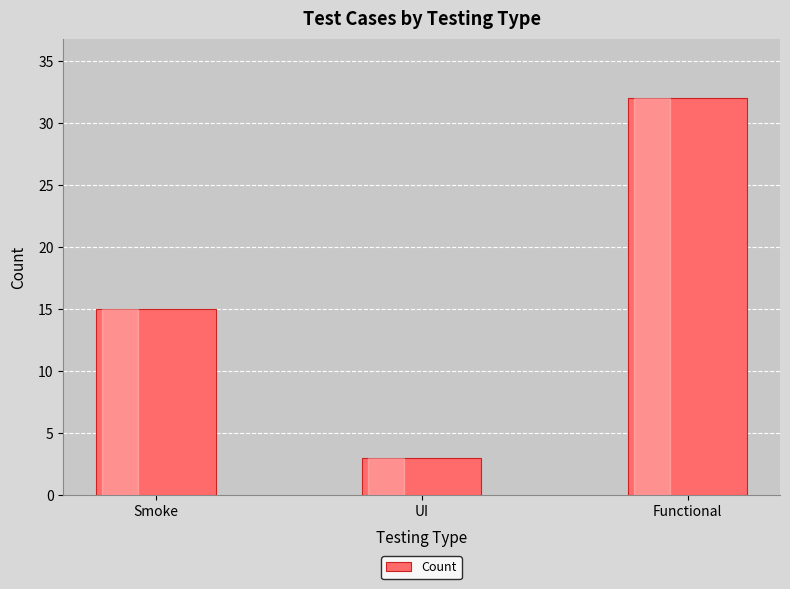

List the labels in order of value, smallest first.

UI, Smoke, Functional